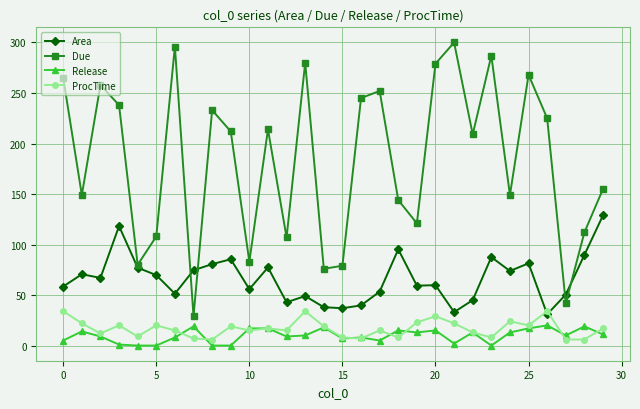

Rank the series by their maximum value, from highest to lowest.

Due, Area, ProcTime, Release